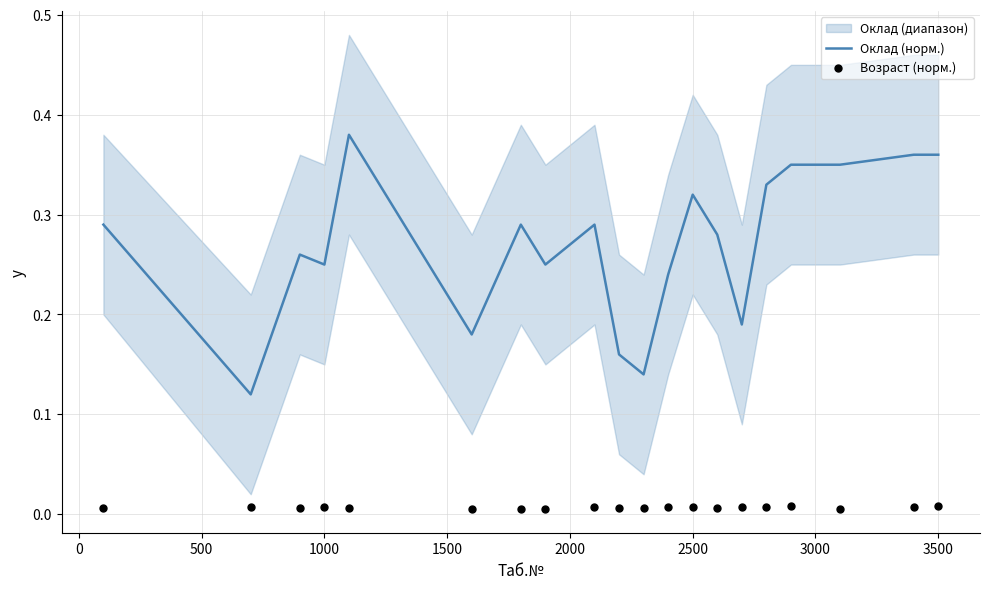

What are all the series names shown in the legend?

Оклад (норм.), Возраст (норм.)